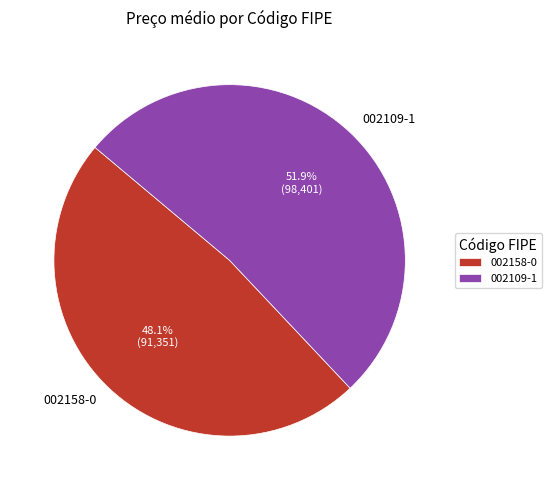

Between 002158-0 and 002109-1, which is larger?

002109-1